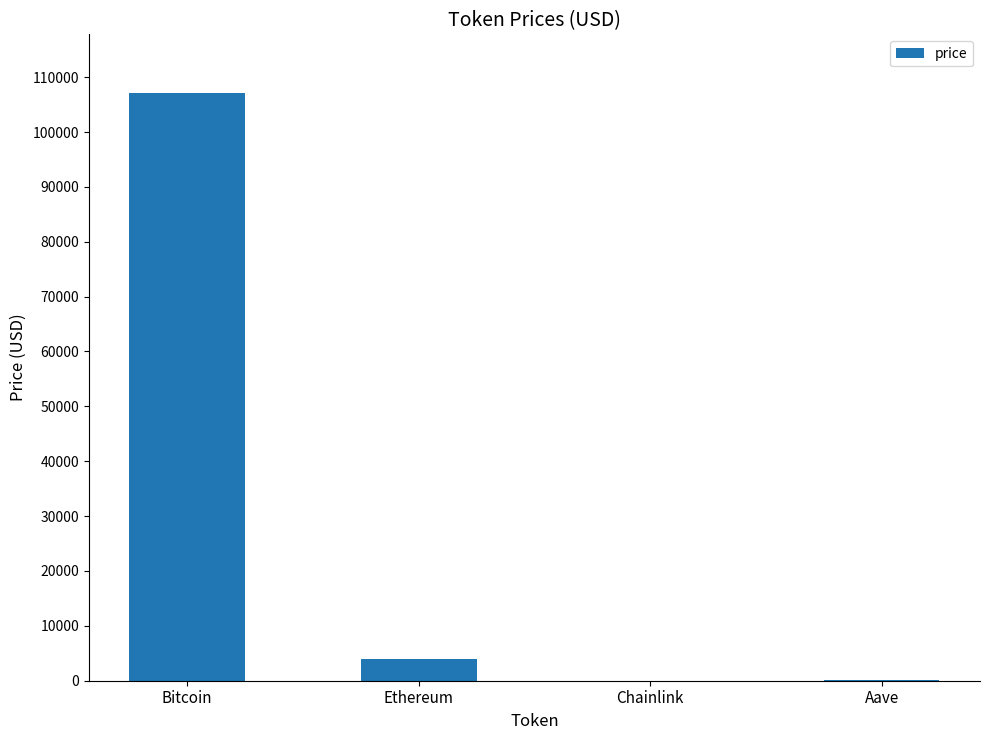

Count the number of categories in the chart.

4